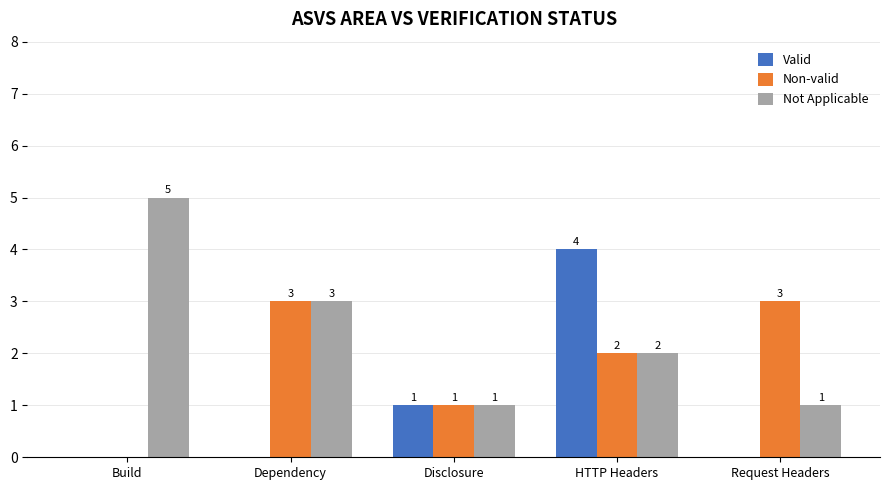

Are the bars horizontal?

No